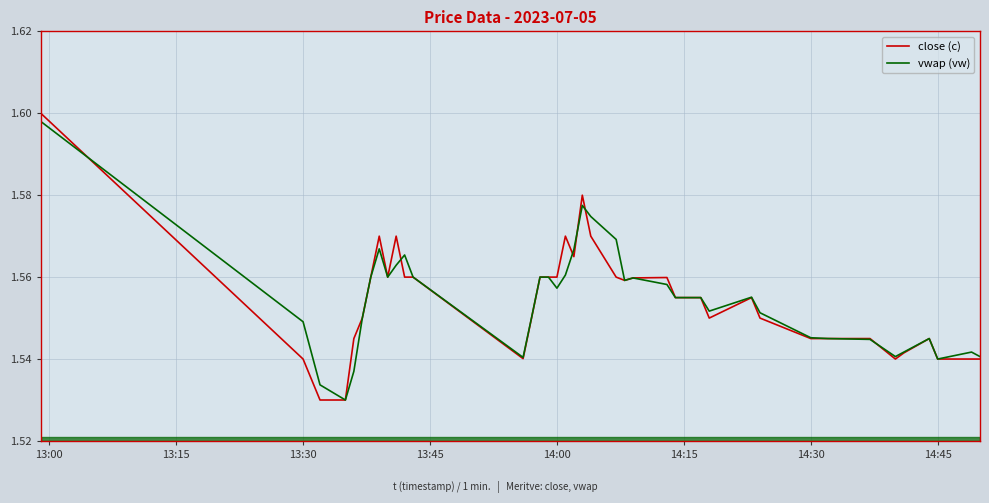

Which series has the widest spread of values?

close (c)